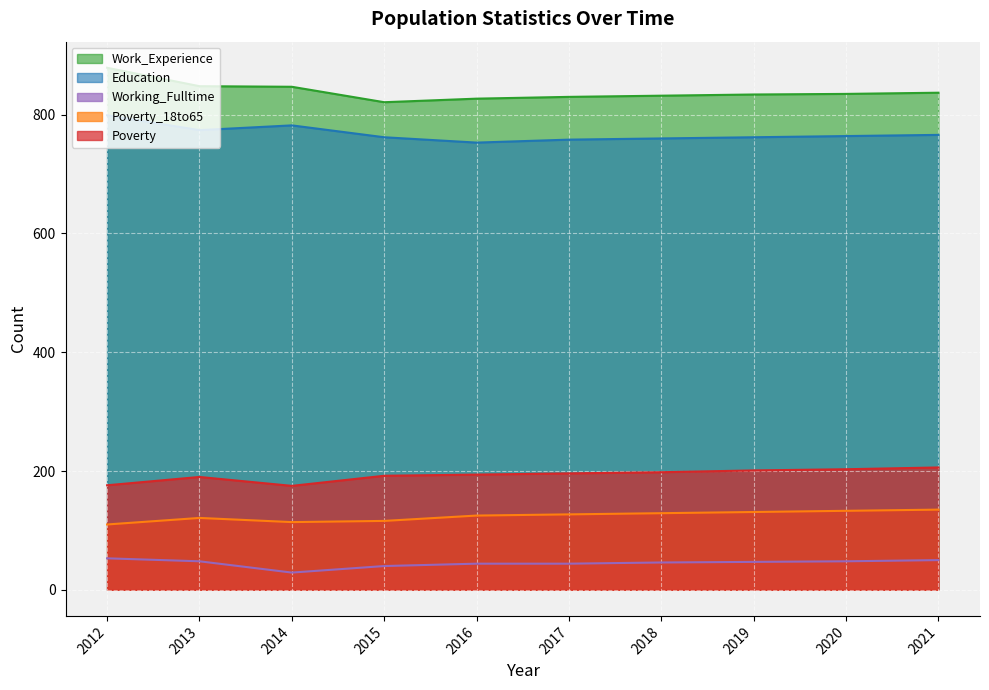

What is the average value of the Education series?

768